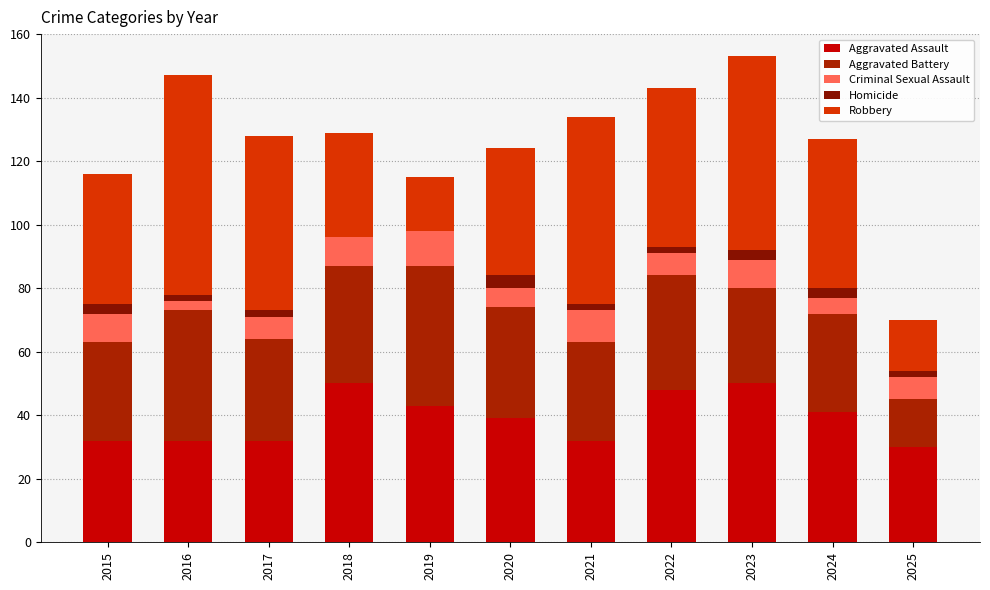

At which label does Homicide first exceed 2?

2015